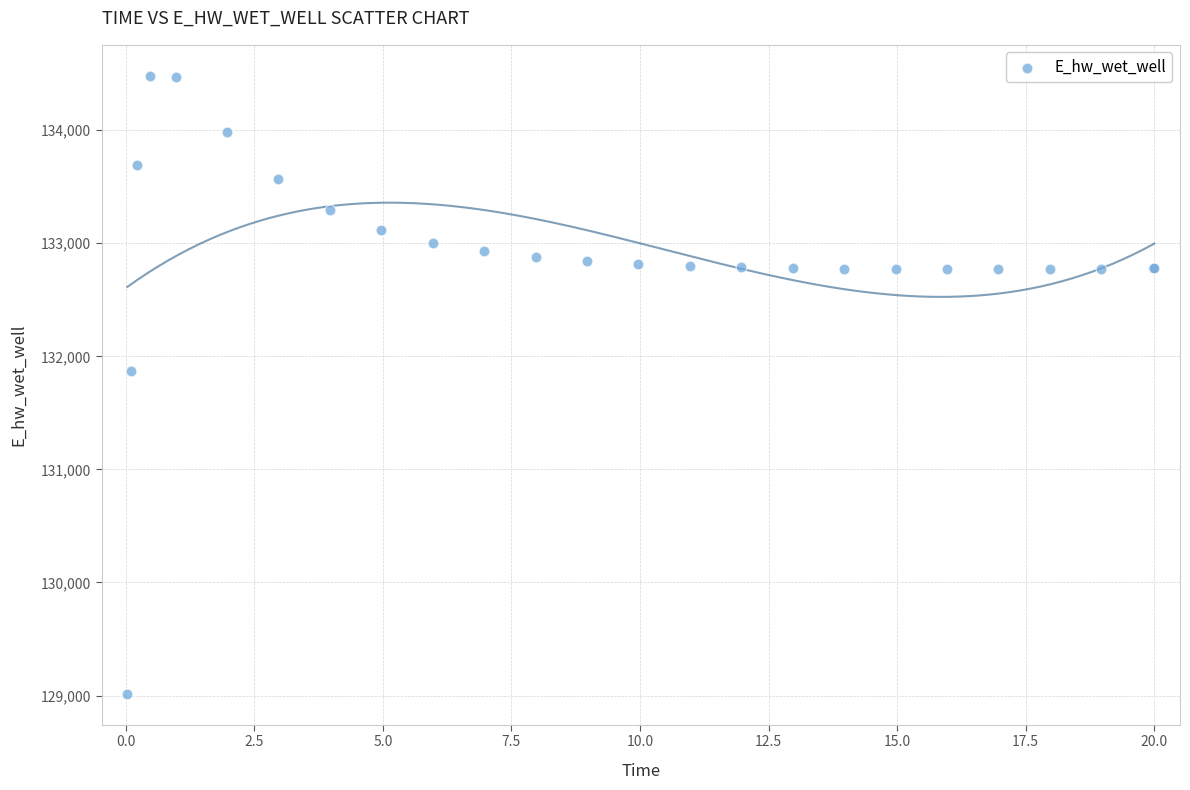

What Y value in the scatter plot is closest to 131748?

131867.1